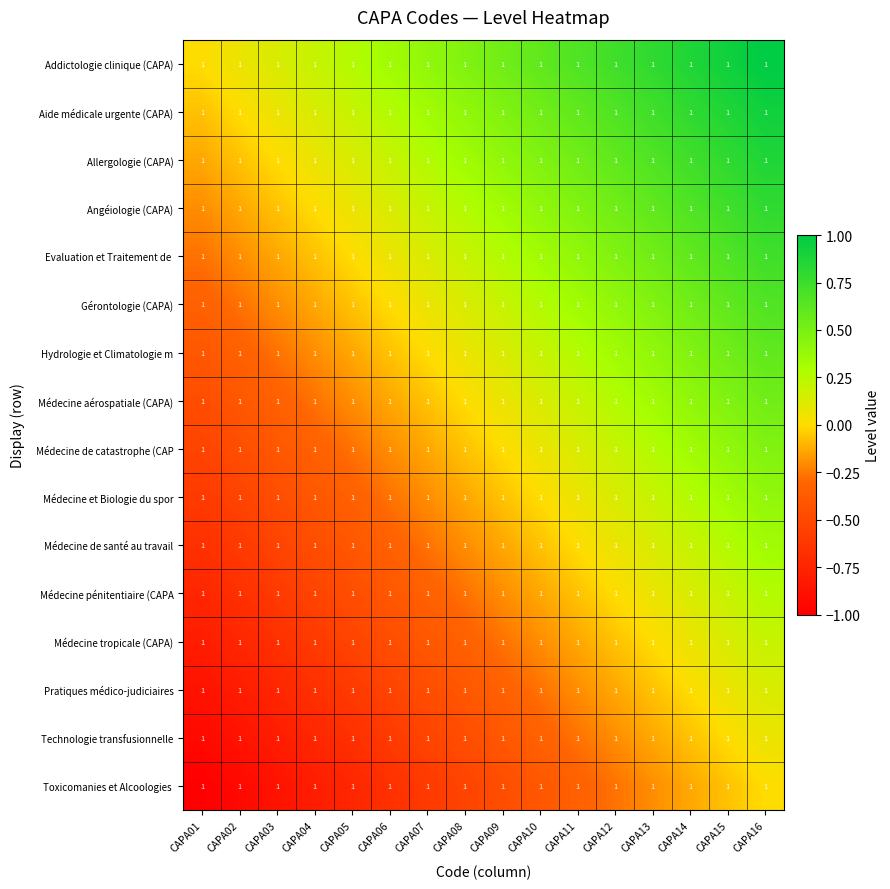

The Toxicomanies et Alcoologies series shows -0.9 at CAPA03. True or false?

True